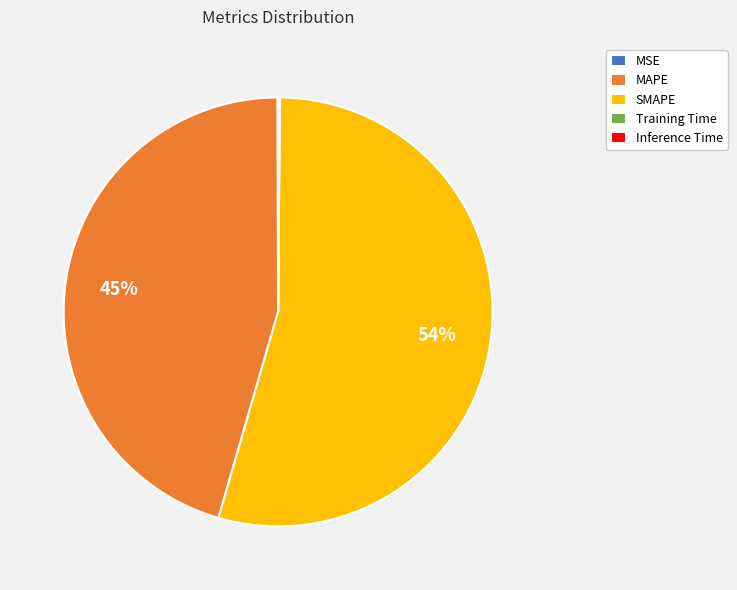

Is it true that SMAPE is 54% of the pie?

True